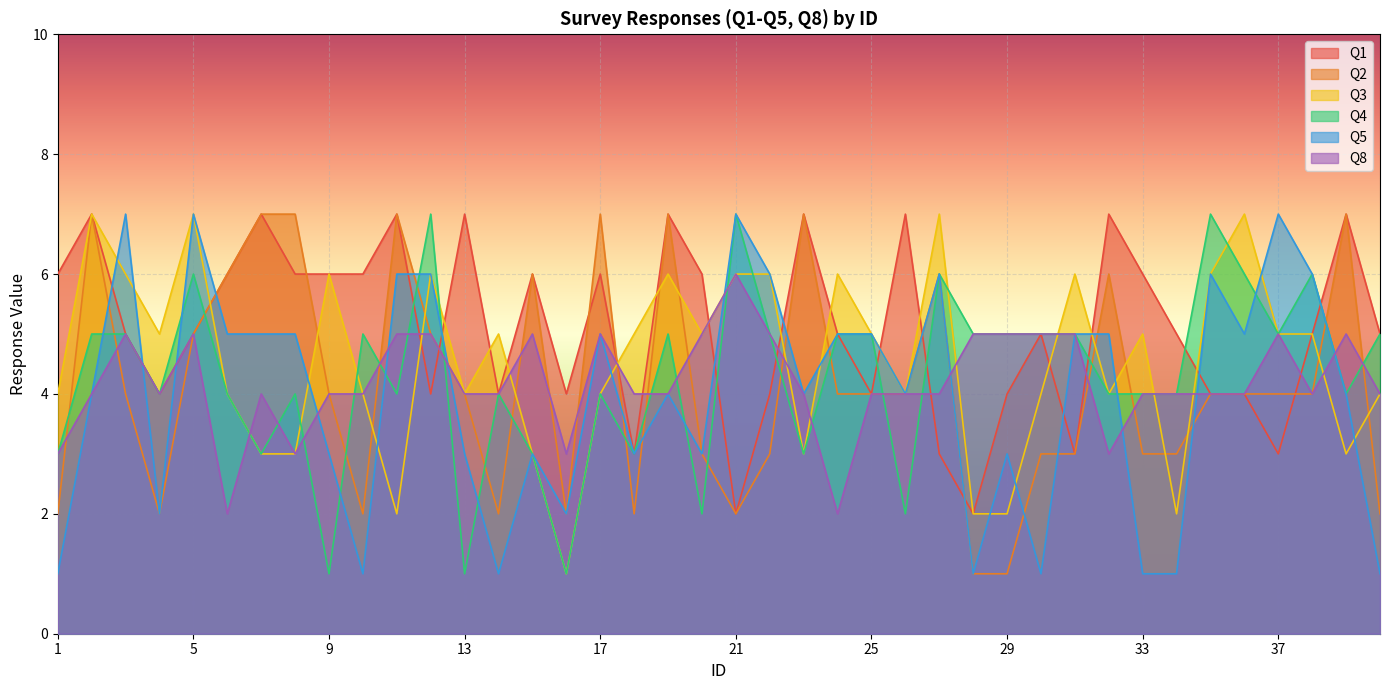

Which category has the lowest value in the Q5 series?

1